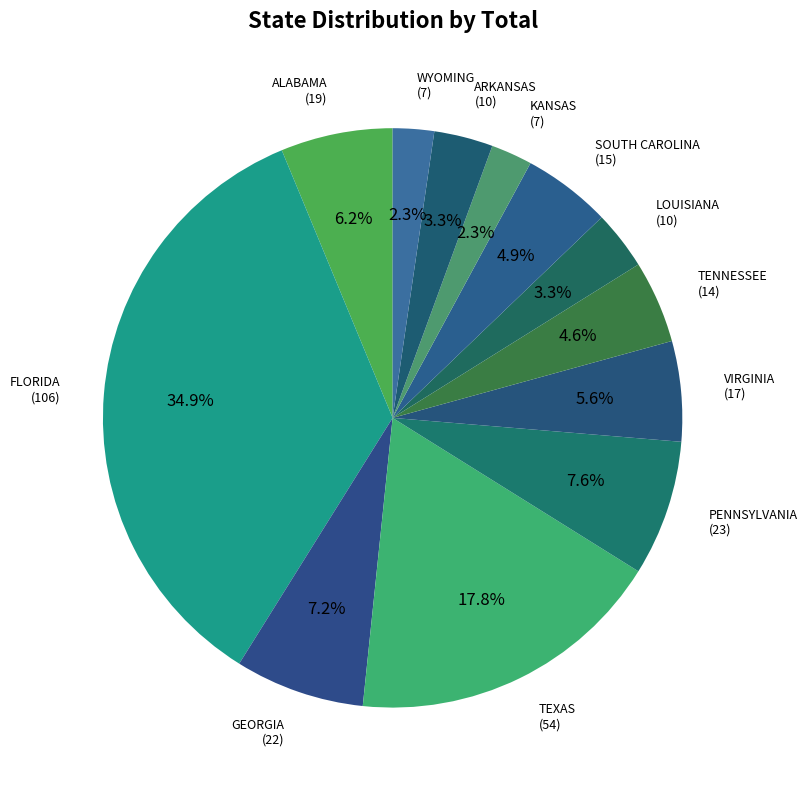

Count the number of slices in the pie.

12